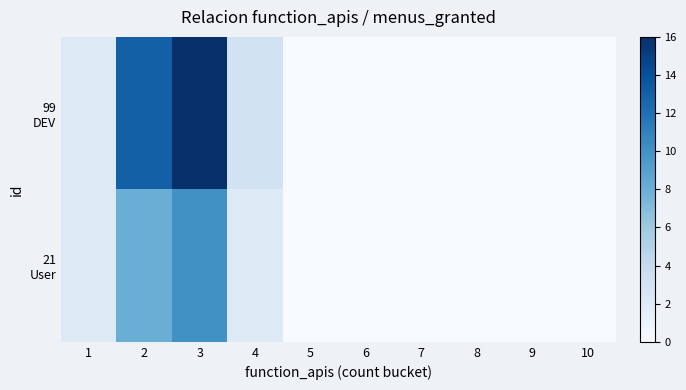

Which has a higher value, 2 or 8?

2